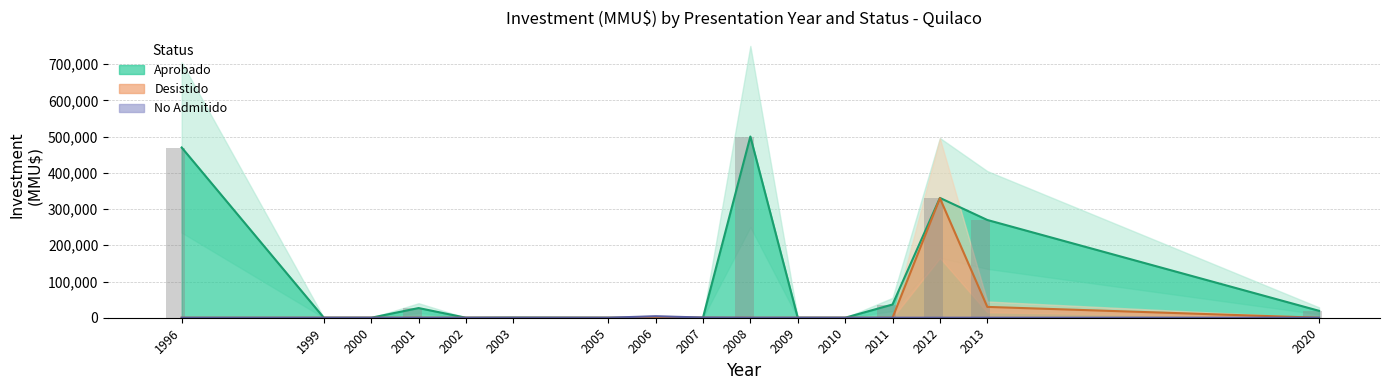

At which label is No Admitido closest to 2000?

2008